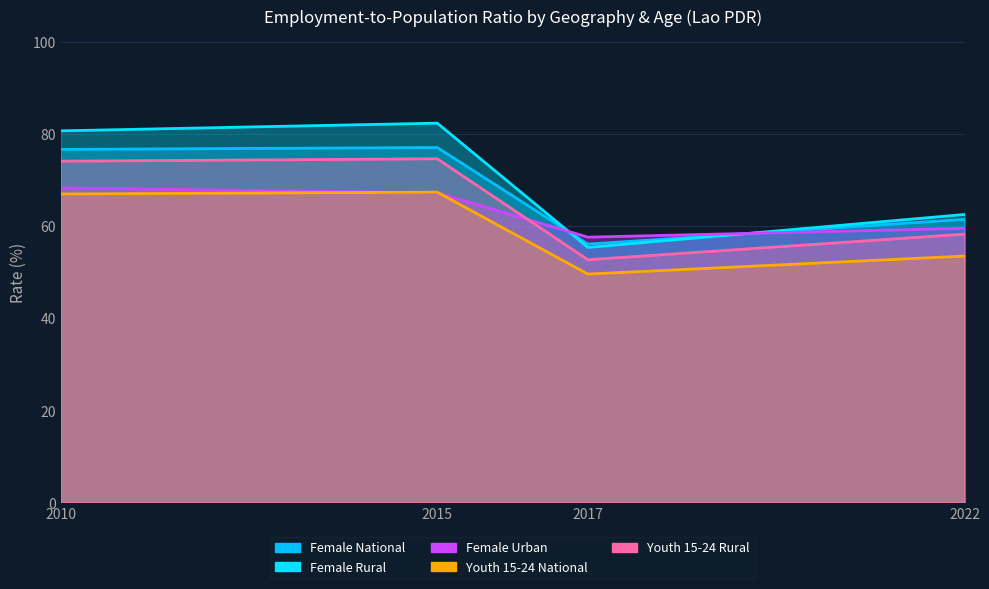

Where does the Female National series first go above 76?

2010